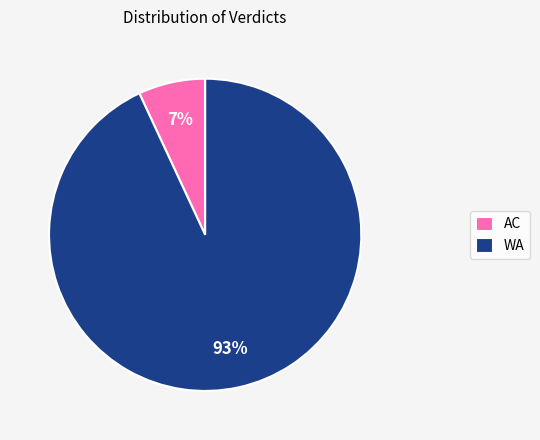

Is it true that WA is 93% of the pie?

True